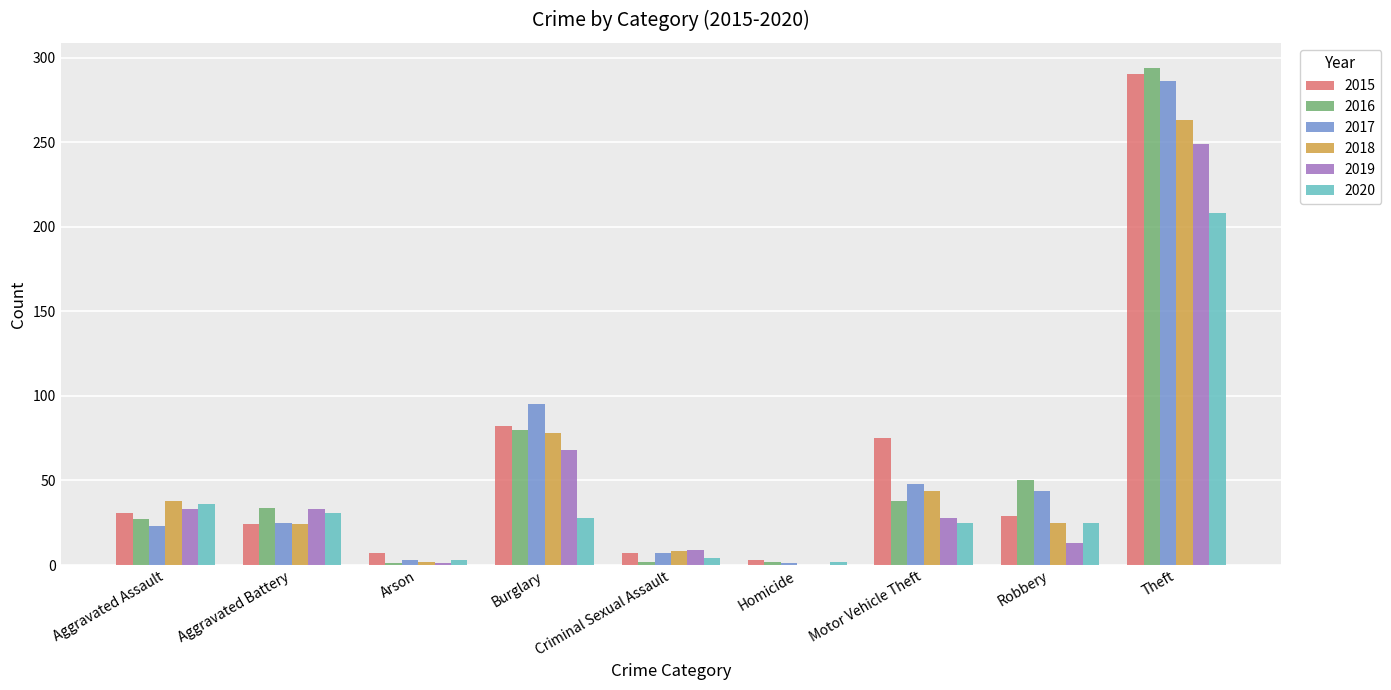

At which category does the chart reach its peak across all series?

Theft